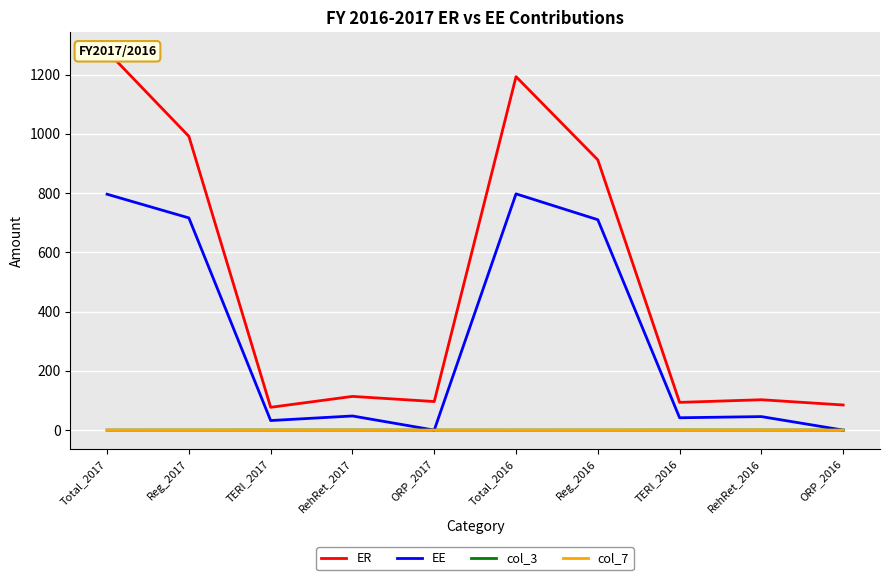

Reading right to left, extract all data points from this chart.

ER: ORP_2016=84.8	RehRet_2016=102.5	TERI_2016=93.6	Reg_2016=912.2	Total_2016=1193.2	ORP_2017=96.5	RehRet_2017=113.8	TERI_2017=77.0	Reg_2017=991.7	Total_2017=1279.0
EE: ORP_2016=0.0	RehRet_2016=45.6	TERI_2016=41.7	Reg_2016=710.2	Total_2016=797.5	ORP_2017=0.0	RehRet_2017=47.7	TERI_2017=32.3	Reg_2017=716.3	Total_2017=796.3
col_3: ORP_2016=0.1	RehRet_2016=0.2	TERI_2016=0.2	Reg_2016=0.1	Total_2016=0.0	ORP_2017=0.1	RehRet_2017=0.2	TERI_2017=0.2	Reg_2017=0.1	Total_2017=0.0
col_7: ORP_2016=0.0	RehRet_2016=0.1	TERI_2016=0.1	Reg_2016=0.1	Total_2016=0.0	ORP_2017=0.0	RehRet_2017=0.1	TERI_2017=0.1	Reg_2017=0.1	Total_2017=0.0